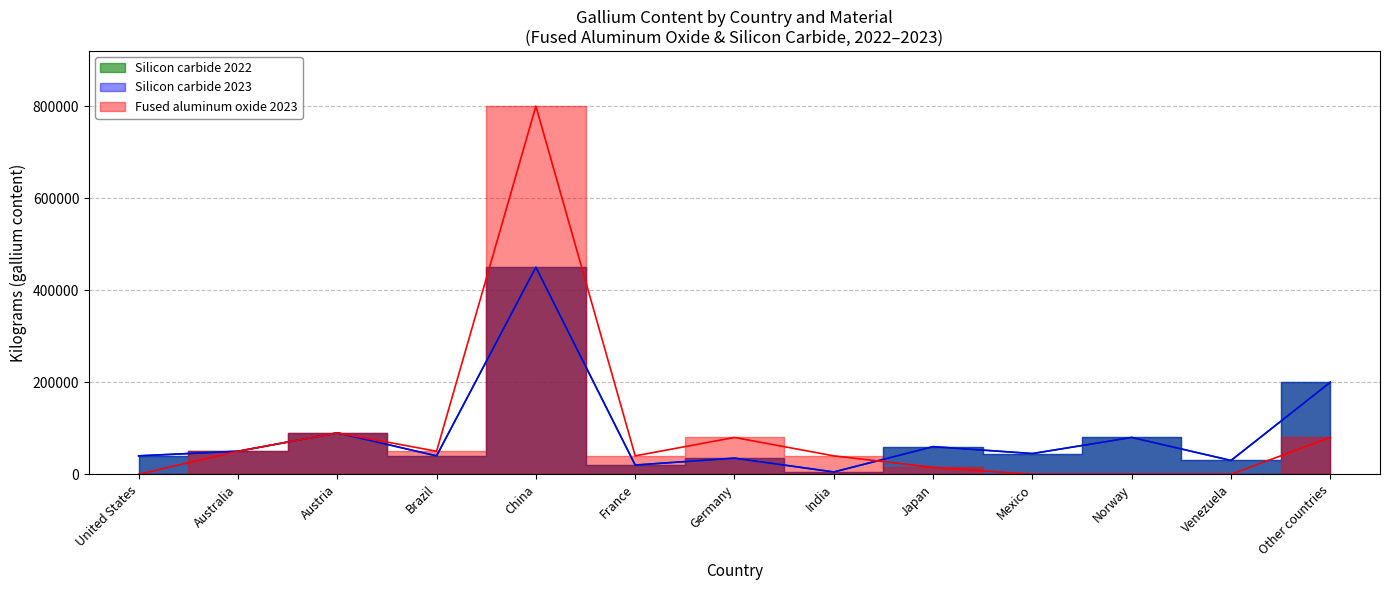

How many series are shown in this chart?

3